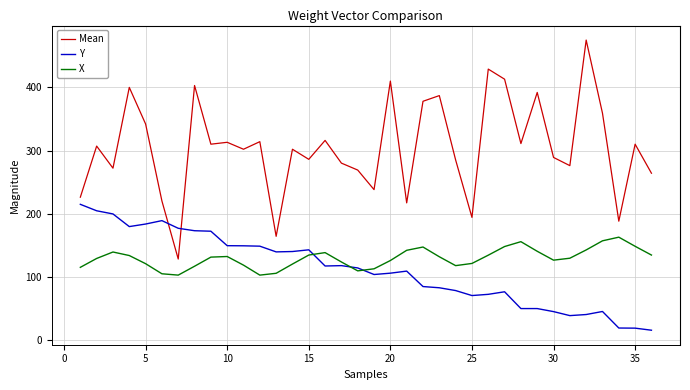

What is the maximum value shown in the chart?

475.0